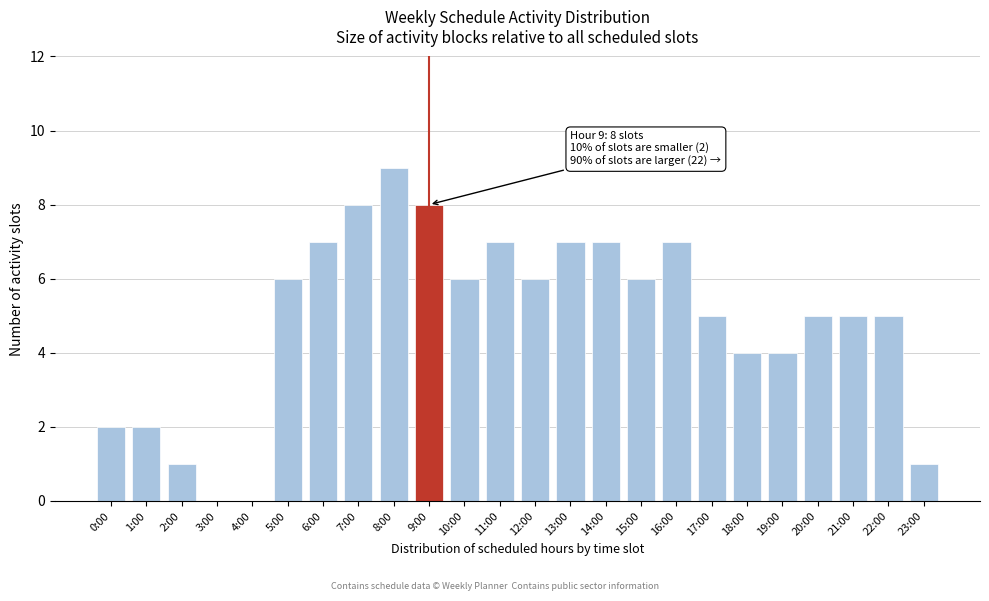

Reading right to left, transcribe all the data shown in this chart.

23:00=1	22:00=5	21:00=5	20:00=5	19:00=4	18:00=4	17:00=5	16:00=7	15:00=6	14:00=7	13:00=7	12:00=6	11:00=7	10:00=6	9:00=8	8:00=9	7:00=8	6:00=7	5:00=6	4:00=0	3:00=0	2:00=1	1:00=2	0:00=2